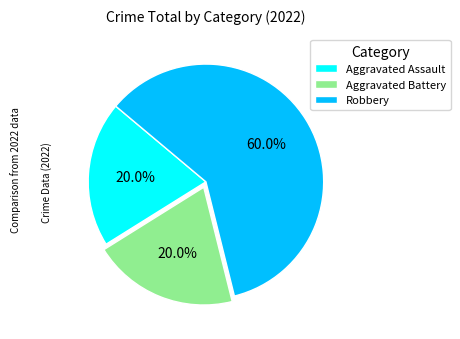

Count the number of slices in the pie.

3